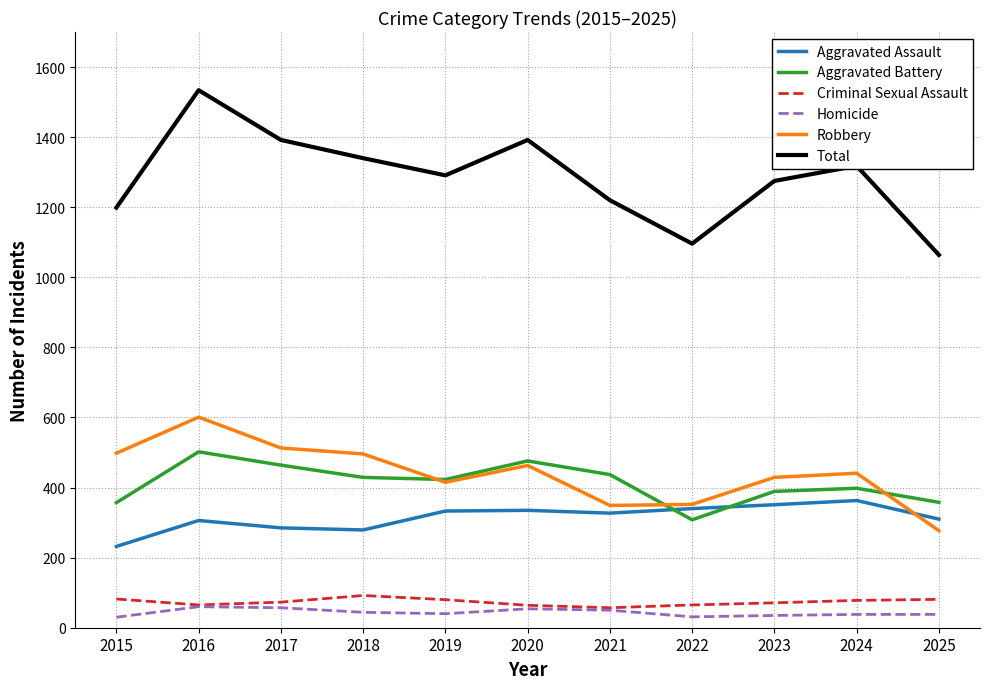

True or false: Homicide and Robbery cross at least once.

False